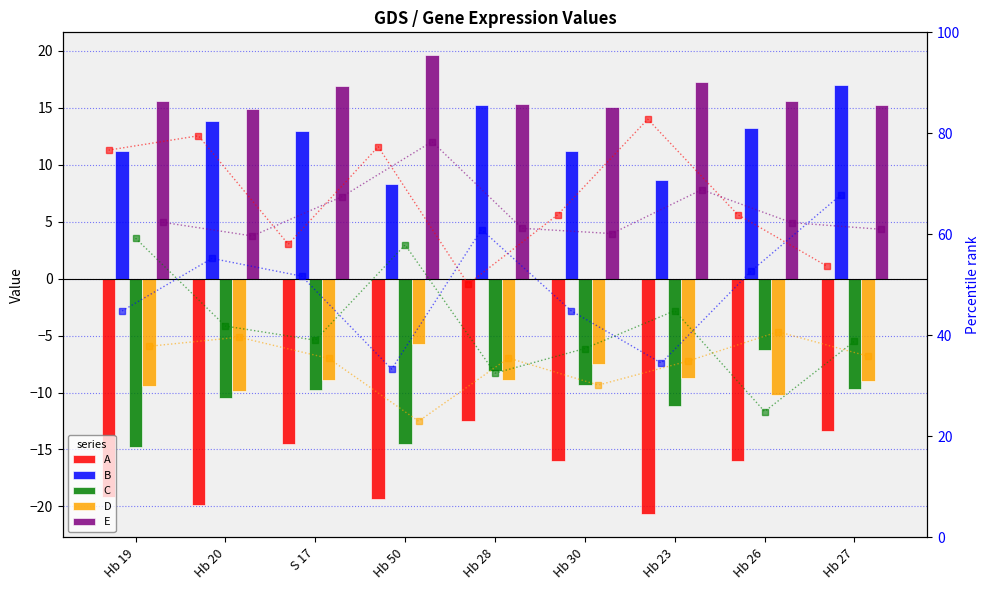

How many categories are shown in the chart?

9